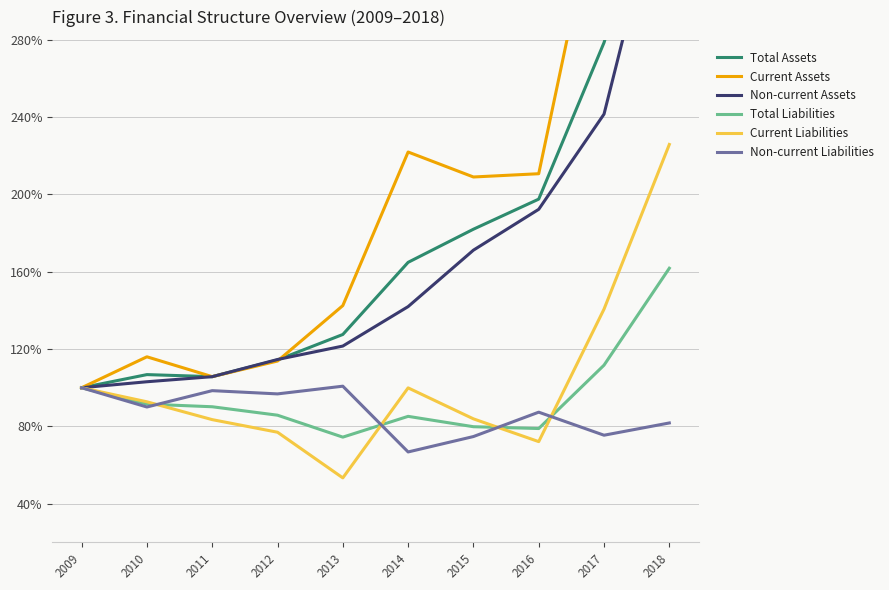

Where does the Current Liabilities series first go above 92?

2009